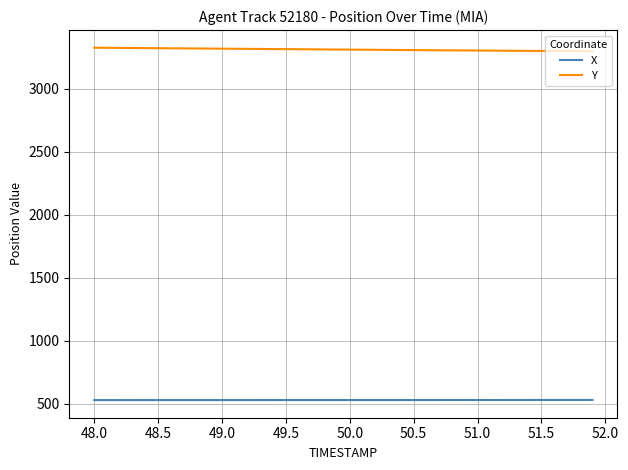

What is the lowest value of the X series?

529.1